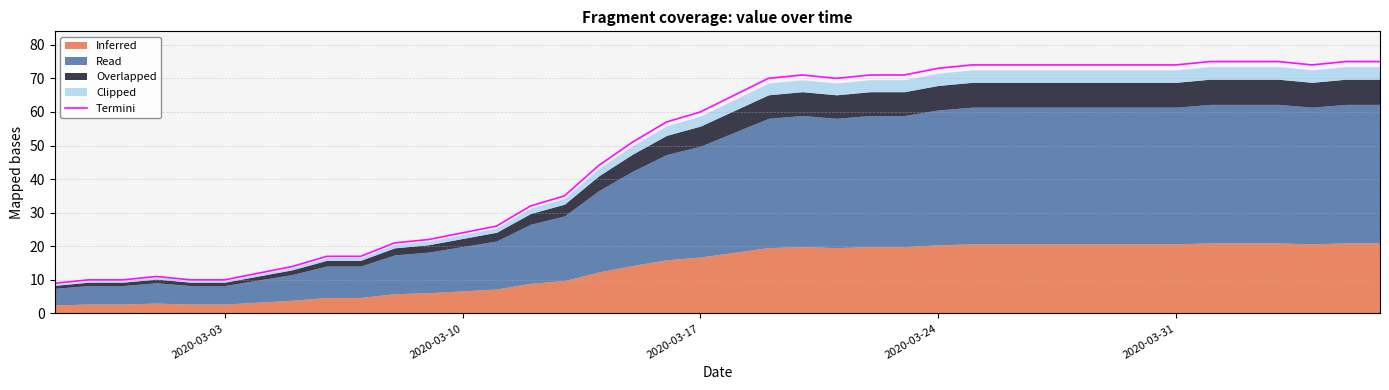

The value at 2020-03-10 is 4.9. True or false?

False